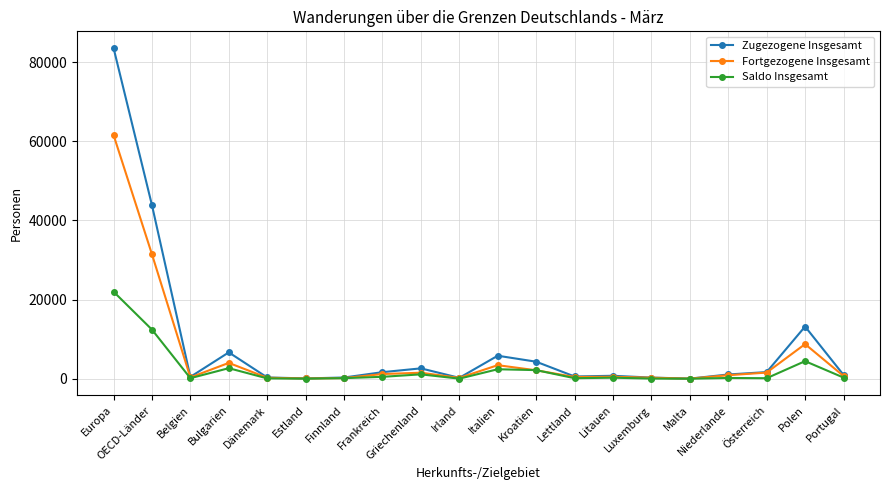

Which series has the largest range (max minus min)?

Zugezogene Insgesamt